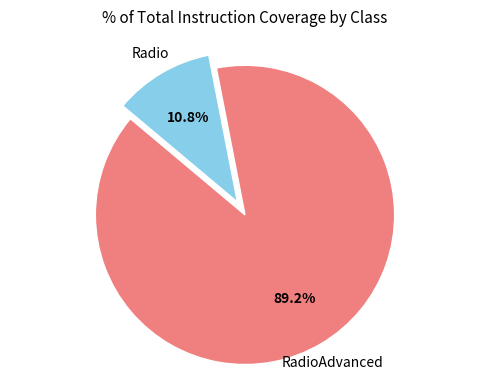

Is there any slice that represents more than half of the pie?

Yes